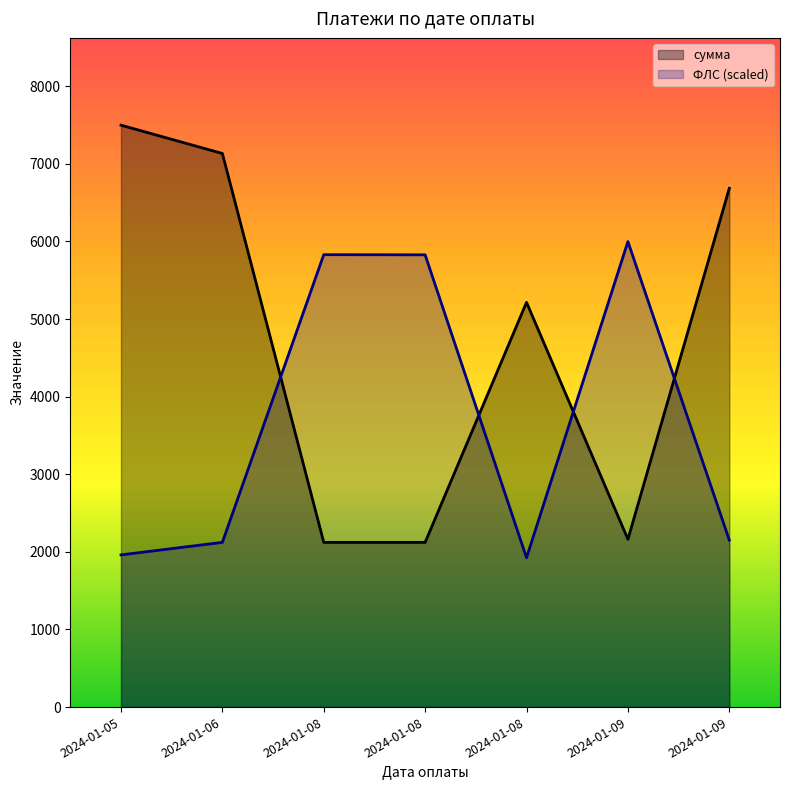

The value of ФЛС at 2024-01-06 is 815.0. True or false?

False